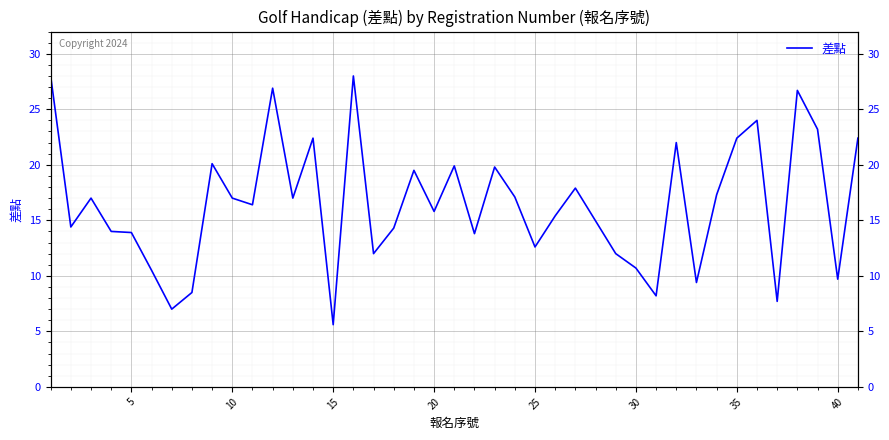

How many distinct data groups are displayed?

1